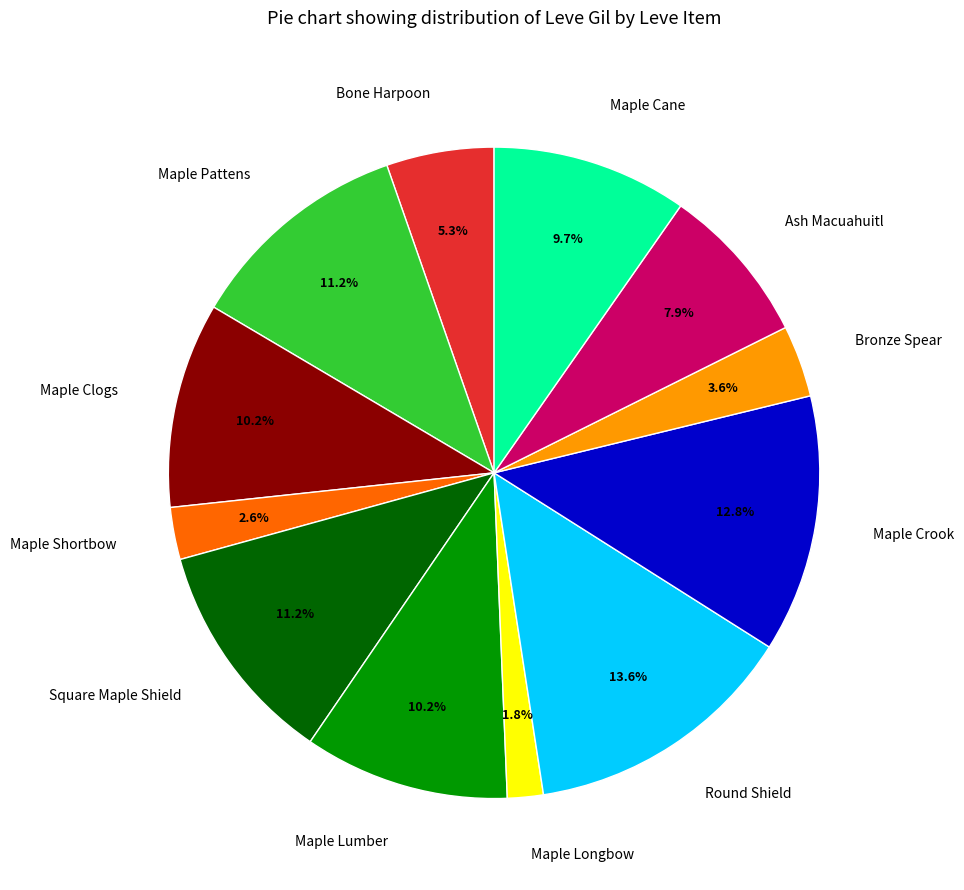

What is the smallest slice in the pie chart?

Maple Longbow